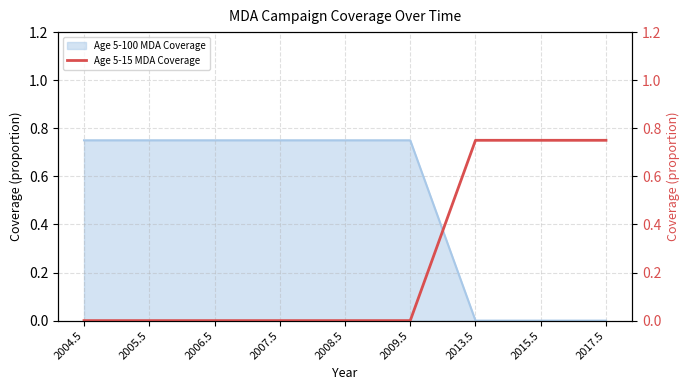

Where is the data nearest to the value 0?

2004.5